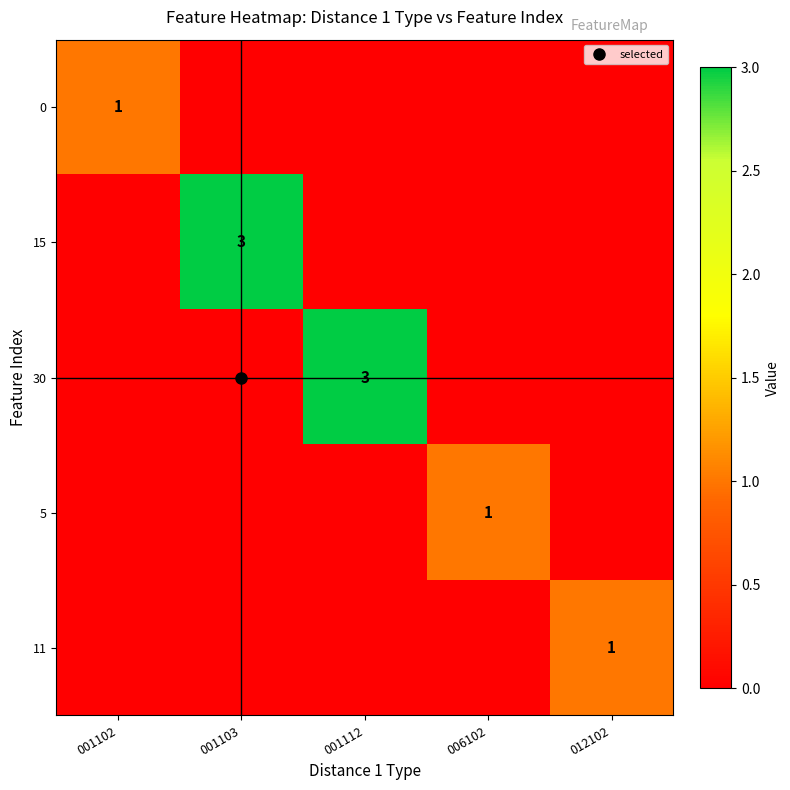

What is the difference between the maximum and minimum values in the 5 series?

1